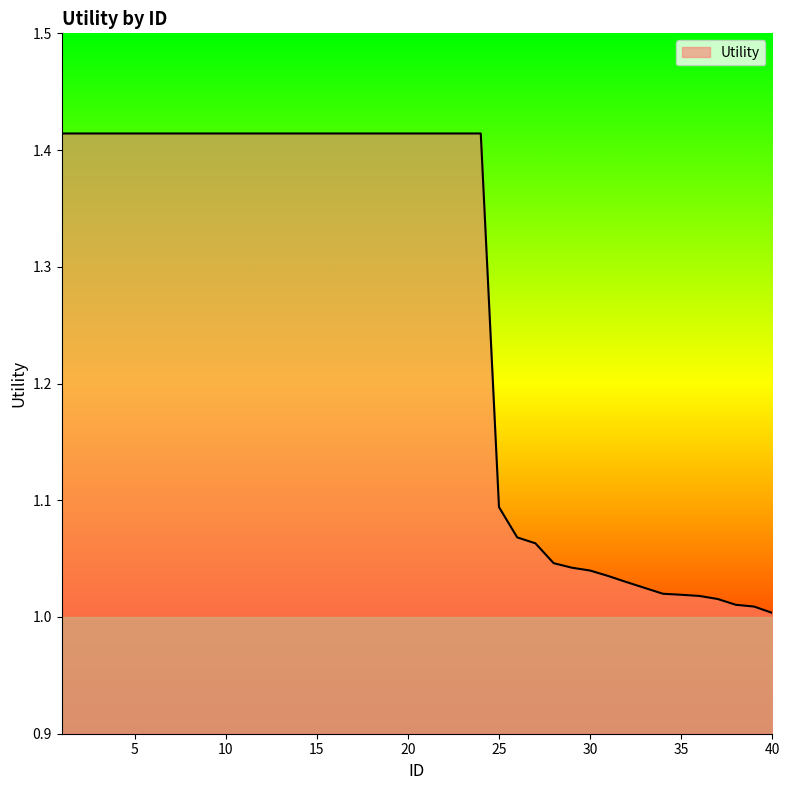

Reading left to right, list all the values displayed in this chart.

1=1.4	2=1.4	3=1.4	4=1.4	5=1.4	6=1.4	7=1.4	8=1.4	9=1.4	10=1.4	11=1.4	12=1.4	13=1.4	14=1.4	15=1.4	16=1.4	17=1.4	18=1.4	19=1.4	20=1.4	21=1.4	22=1.4	23=1.4	24=1.4	25=1.1	26=1.1	27=1.1	28=1.0	29=1.0	30=1.0	31=1.0	32=1.0	33=1.0	34=1.0	35=1.0	36=1.0	37=1.0	38=1.0	39=1.0	40=1.0